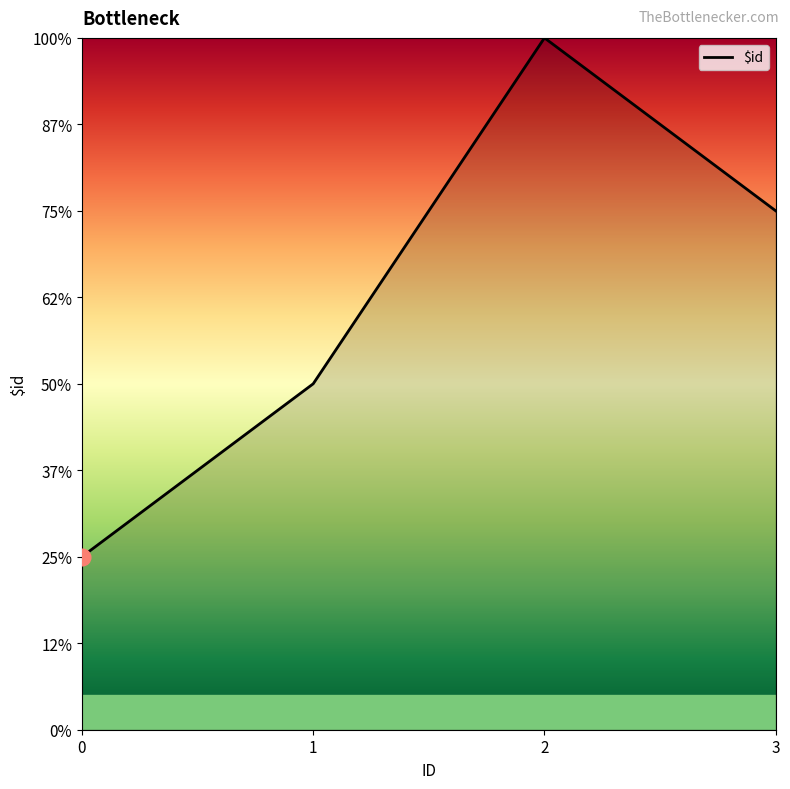

Is this an area chart (filled region under the line)?

No